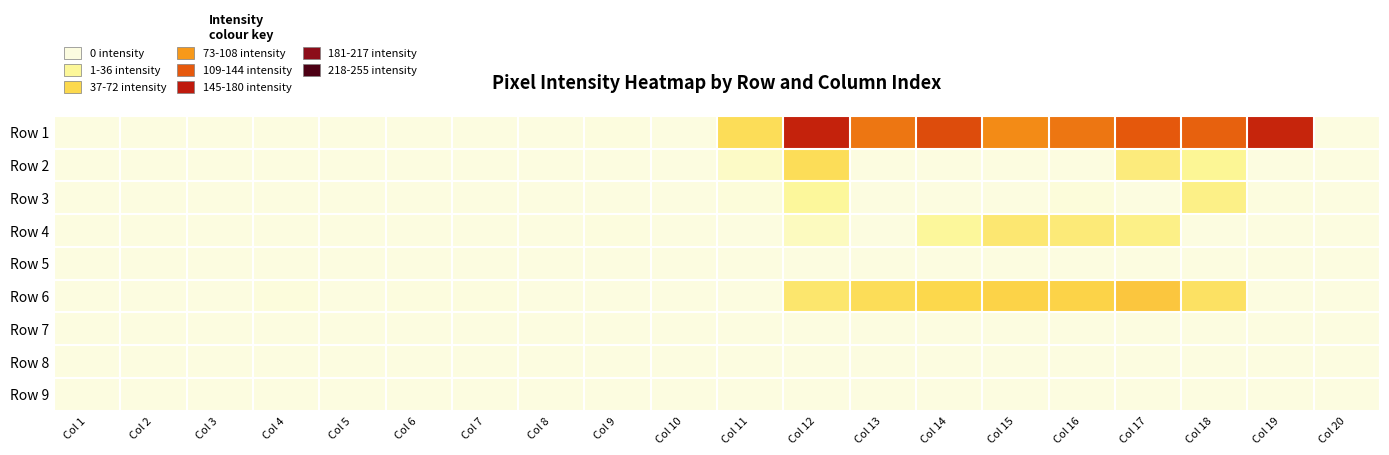

Which has a higher value, Col 16 or Col 17?

Col 17